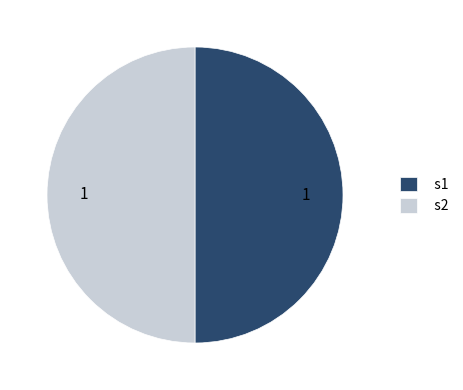

Is it true that s1 is 50% of the pie?

True